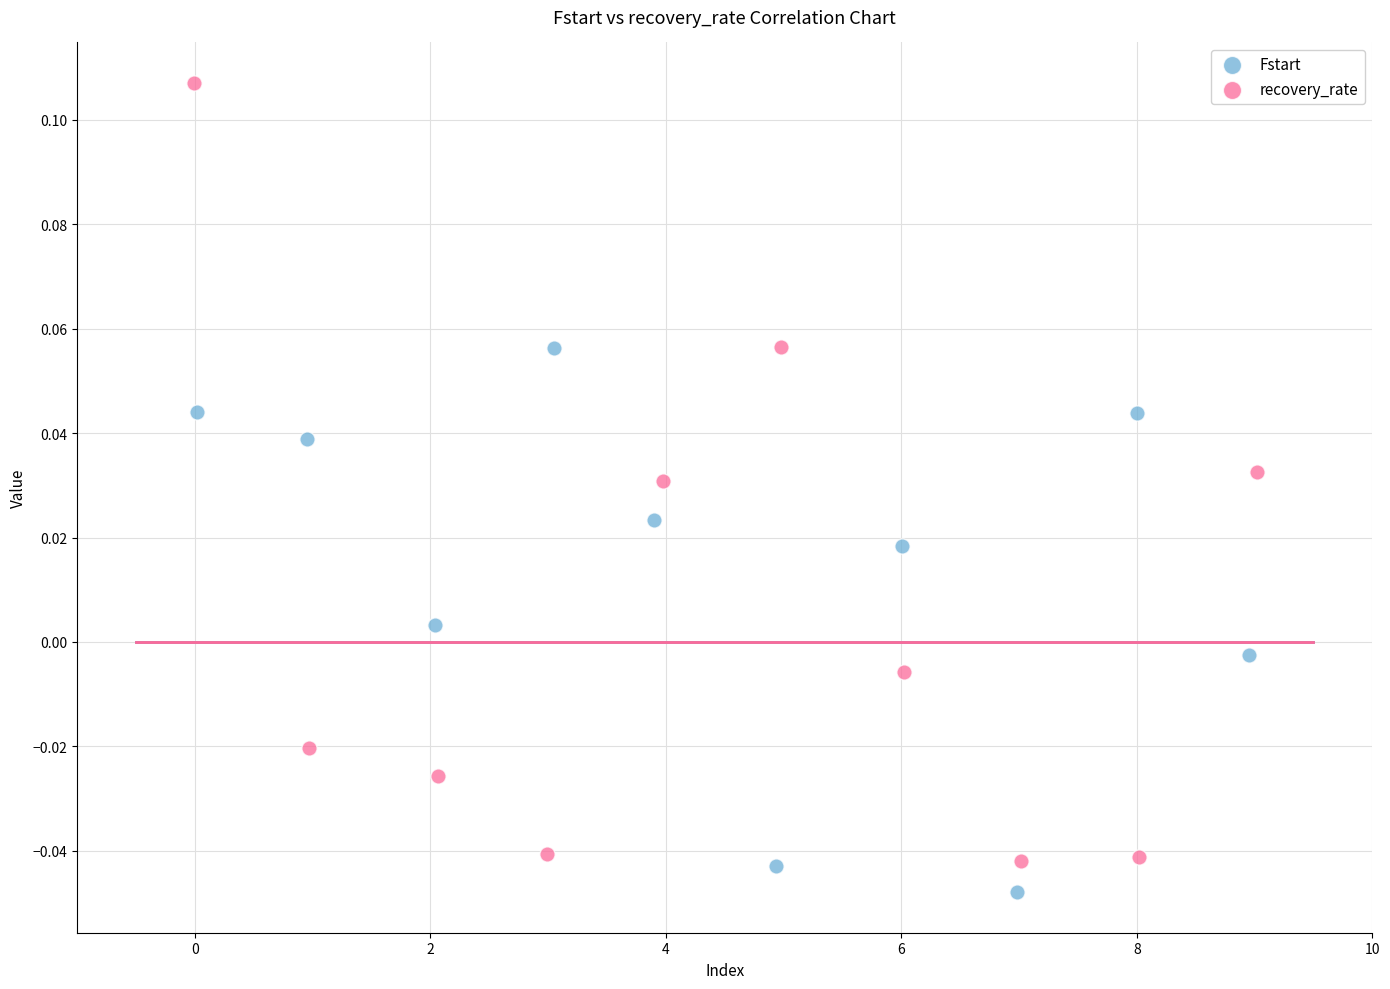

Which series reaches the maximum Y coordinate?

recovery_rate